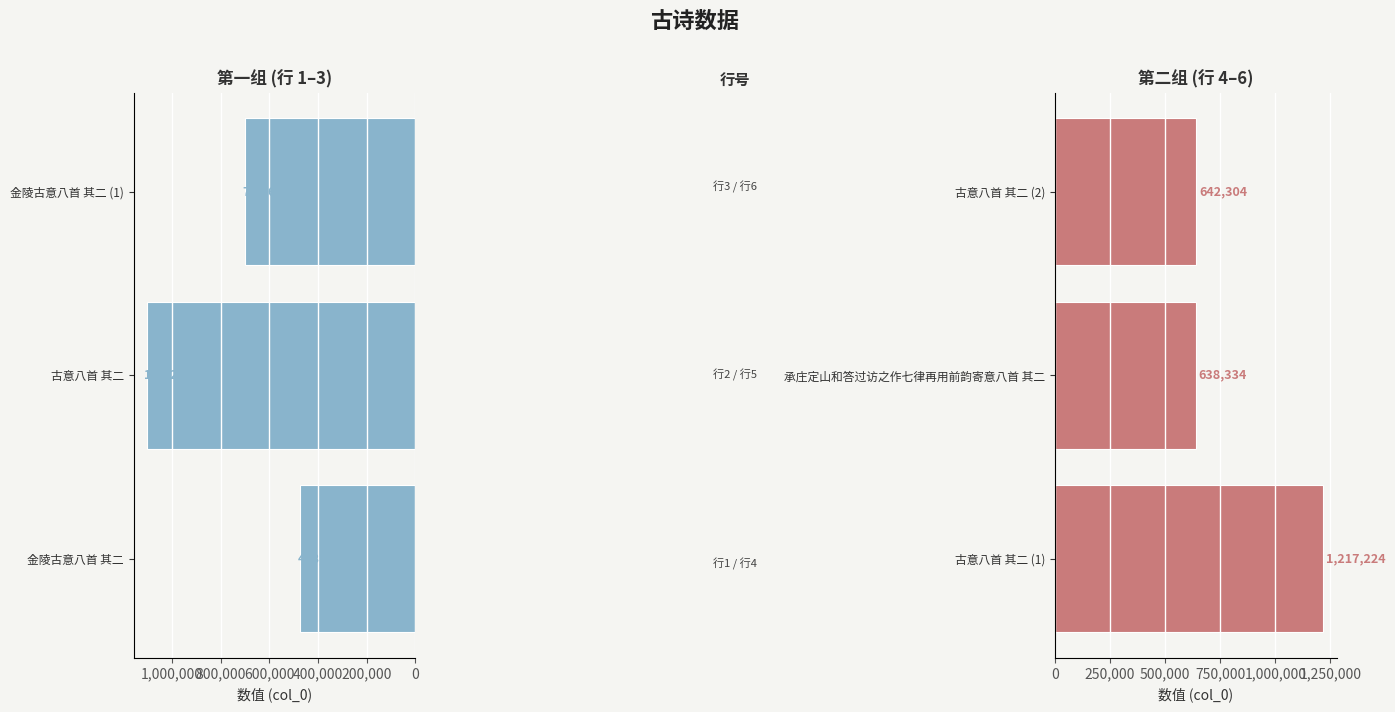

What position from the left is 0?

1